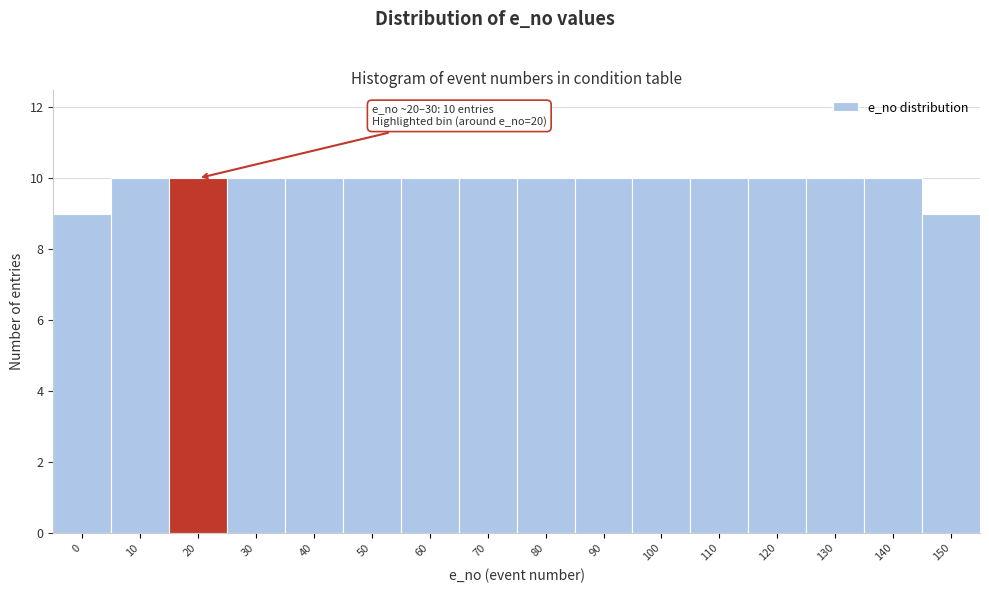

Reading right to left, extract all data points from this chart.

150=9	140=10	130=10	120=10	110=10	100=10	90=10	80=10	70=10	60=10	50=10	40=10	30=10	20=10	10=10	0=9